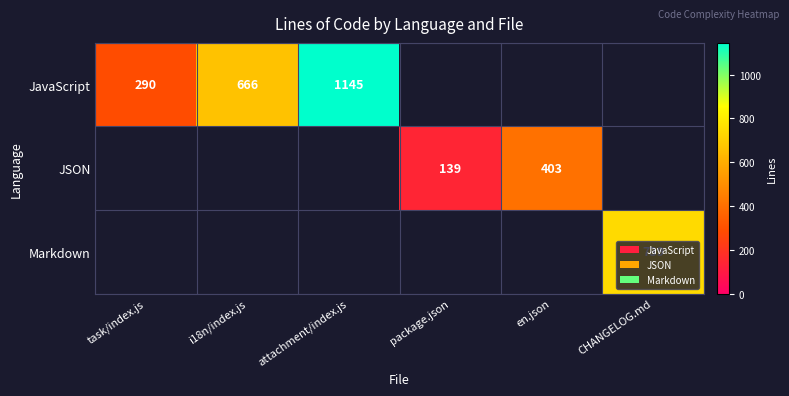

Is it true that JavaScript equals 290 at task/index.js?

True